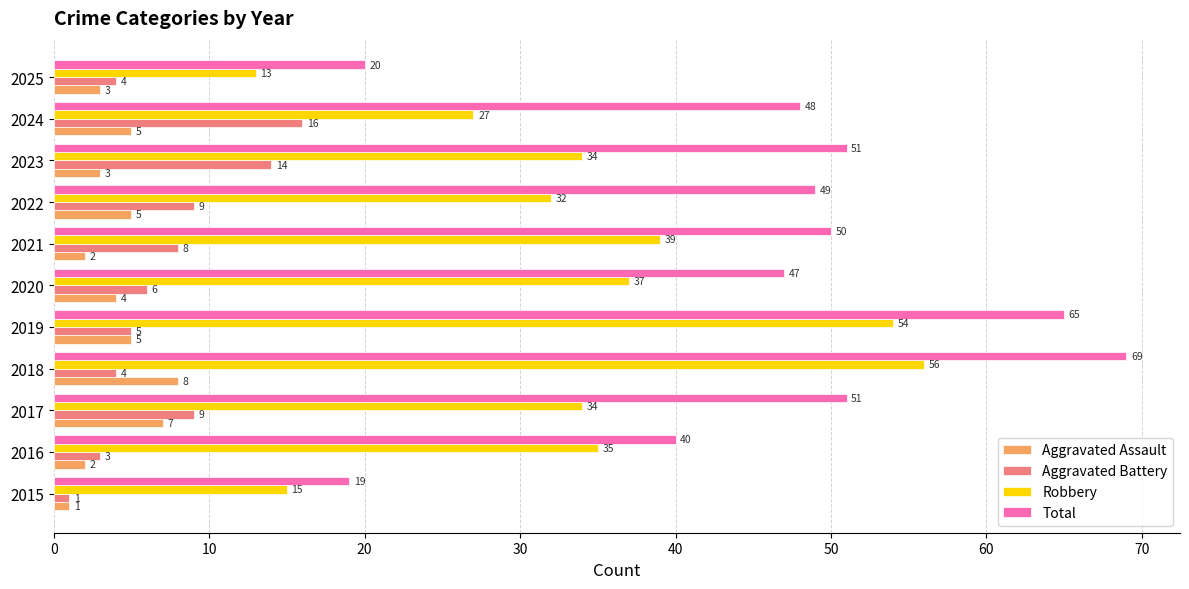

Which series has the widest spread of values?

Total